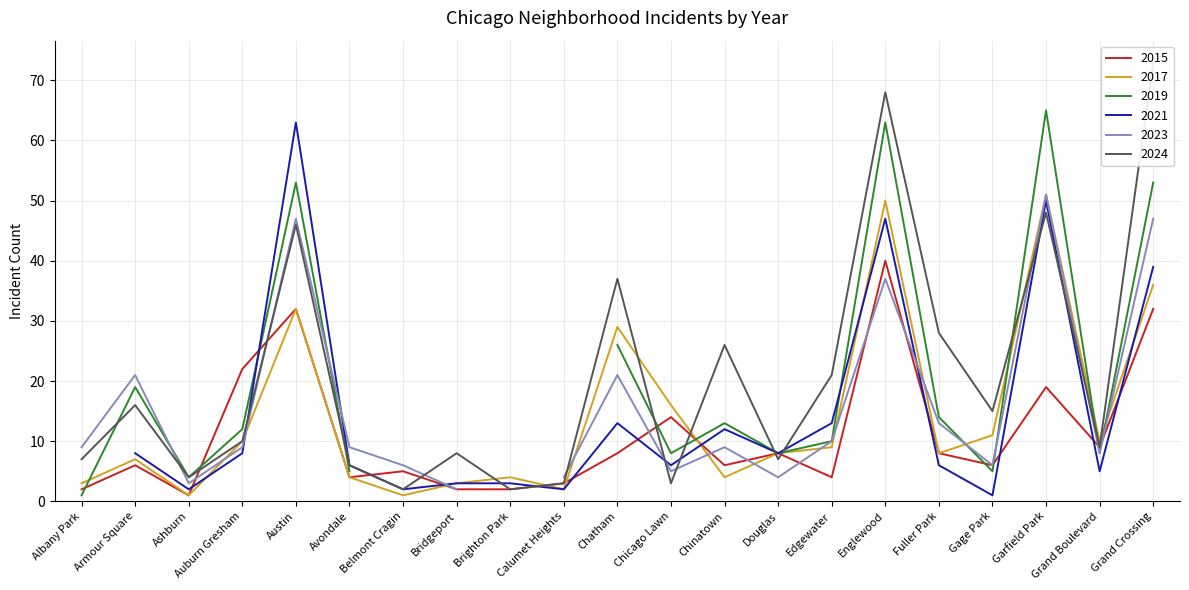

In 2024, how many points are higher than both neighbors (excluding endpoints)?

7